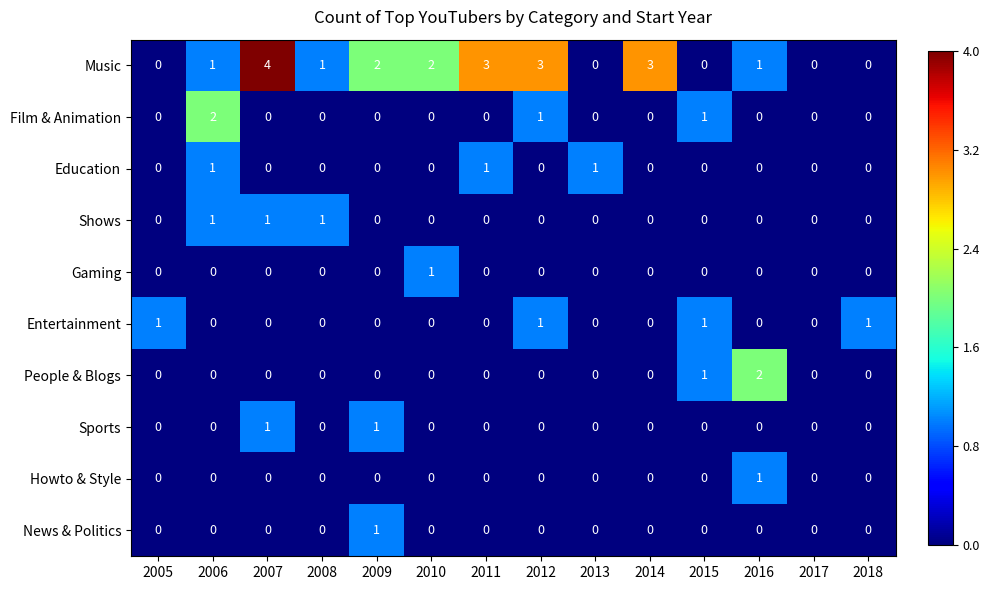

Which series has the largest total across all categories?

Music